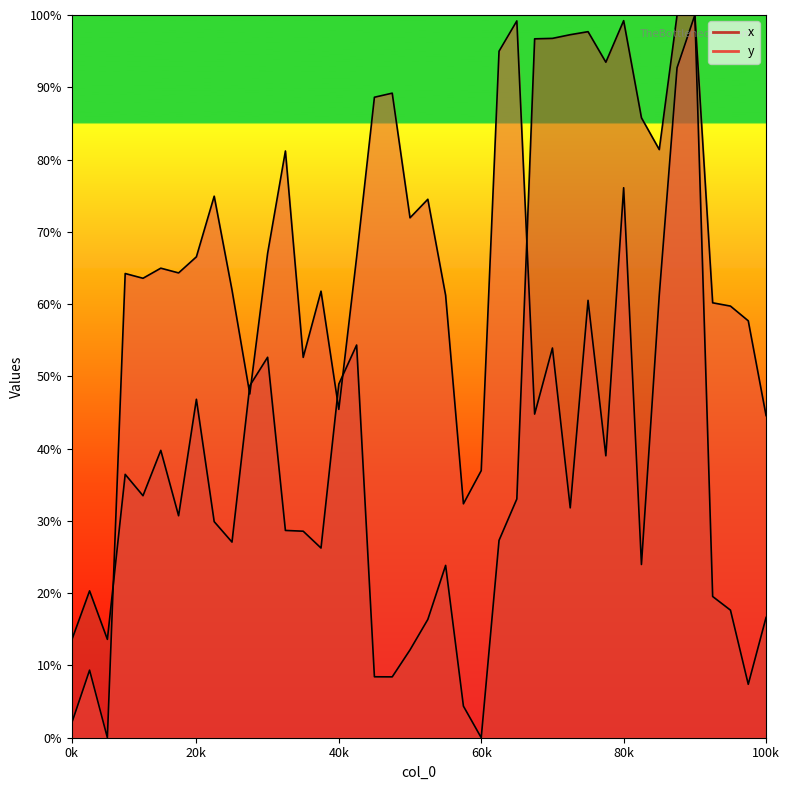

At which label does y reach its peak?

35